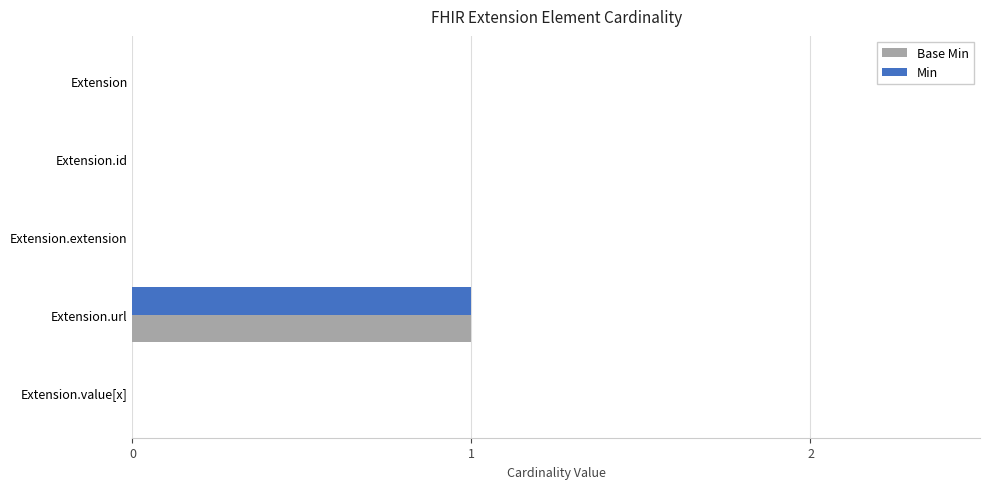

At which category is the sum across all series the highest?

Extension.url